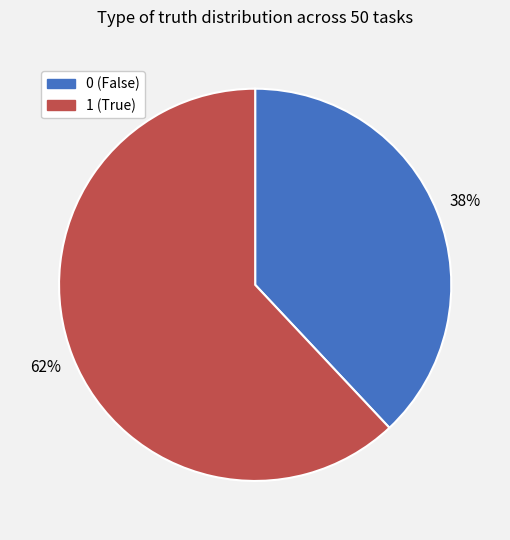

Does 1 account for over 50% of the chart?

Yes